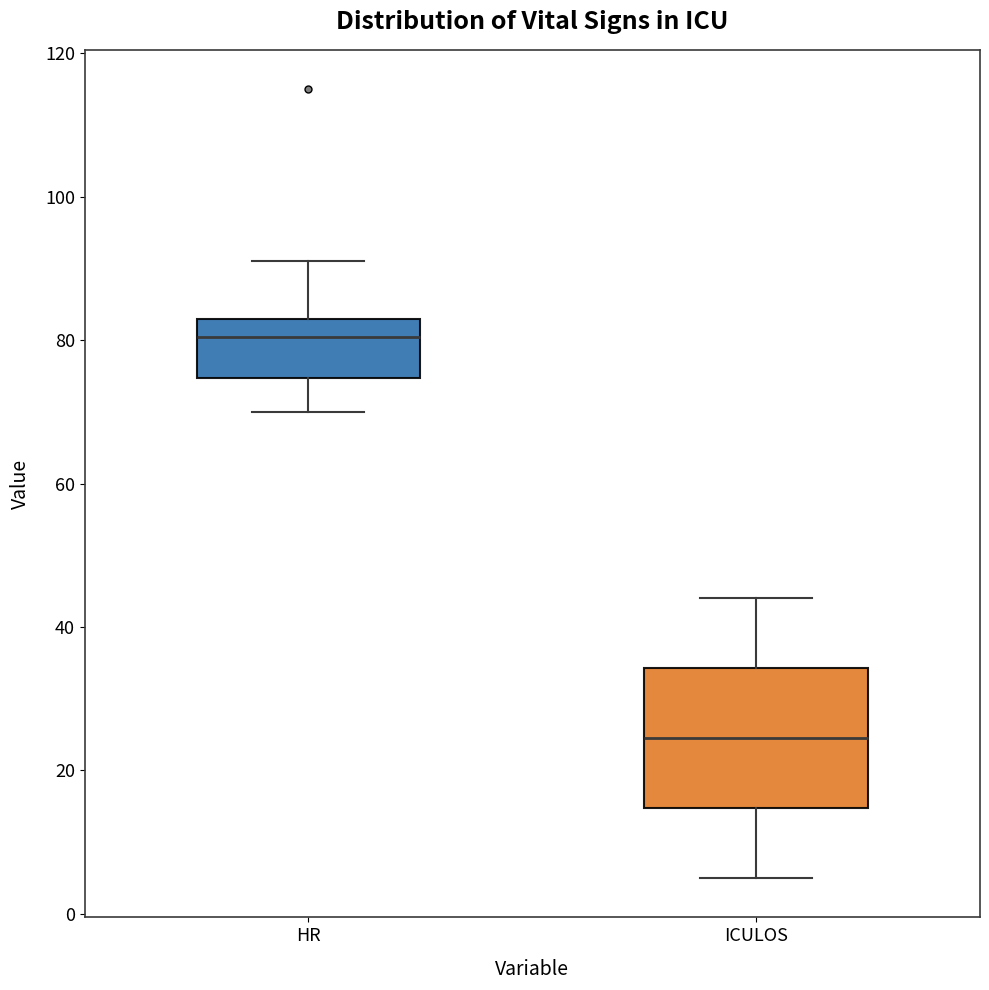

Reading left to right, transcribe this box plot: for each box, give where its median line is, the range the box spans, and where its two whiskers end, as read against the y-axis. The values are not printed on the chart, so give them approximately, as read against the axis.

HR: median 80, box 74 to 84, whiskers 70 to 92
ICULOS: median 24, box 14 to 34, whiskers 6 to 44